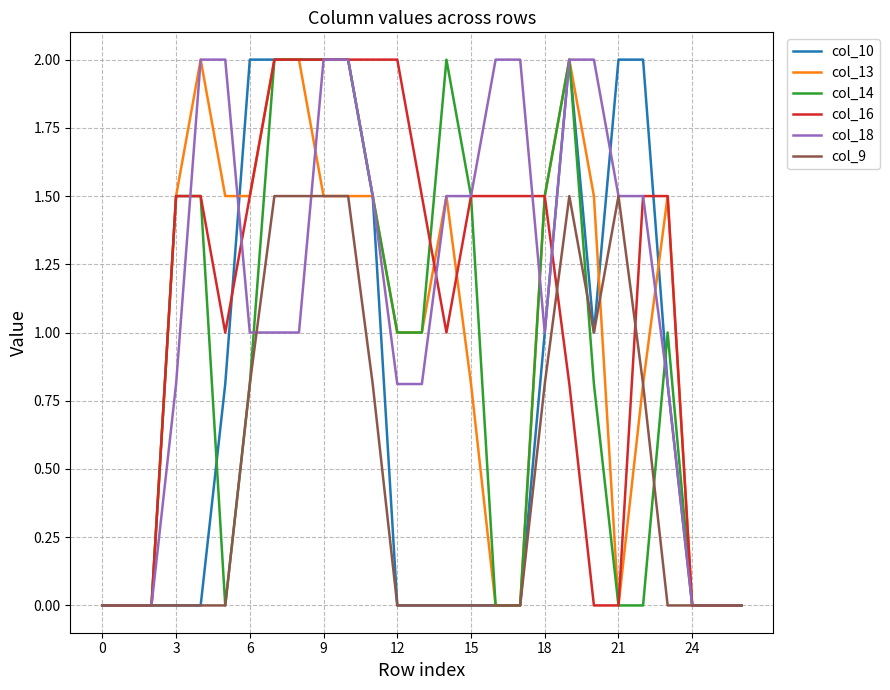

Reading right to left, list all the values displayed in this chart.

col_10: 0.0	0.0	0.0	0.8	2.0	2.0	1.0	2.0	1.0	0.0	0.0	0.0	0.0	0.0	0.0	1.5	2.0	2.0	2.0	2.0	2.0	0.8	0.0	0.0	0.0	0.0	0.0
col_13: 0.0	0.0	0.0	1.5	0.8	0.0	1.5	2.0	1.5	0.0	0.0	0.8	1.5	1.0	1.0	1.5	1.5	1.5	2.0	2.0	1.5	1.5	2.0	1.5	0.0	0.0	0.0
col_14: 0.0	0.0	0.0	1.0	0.0	0.0	0.8	2.0	1.5	0.0	0.0	1.5	2.0	1.0	1.0	1.5	2.0	2.0	2.0	2.0	0.8	0.0	1.5	1.5	0.0	0.0	0.0
col_16: 0.0	0.0	0.0	1.5	1.5	0.0	0.0	0.8	1.5	1.5	1.5	1.5	1.0	1.5	2.0	2.0	2.0	2.0	2.0	2.0	1.5	1.0	1.5	1.5	0.0	0.0	0.0
col_18: 0.0	0.0	0.0	0.8	1.5	1.5	2.0	2.0	1.0	2.0	2.0	1.5	1.5	0.8	0.8	1.5	2.0	2.0	1.0	1.0	1.0	2.0	2.0	0.8	0.0	0.0	0.0
col_9: 0.0	0.0	0.0	0.0	0.8	1.5	1.0	1.5	0.8	0.0	0.0	0.0	0.0	0.0	0.0	0.8	1.5	1.5	1.5	1.5	0.8	0.0	0.0	0.0	0.0	0.0	0.0